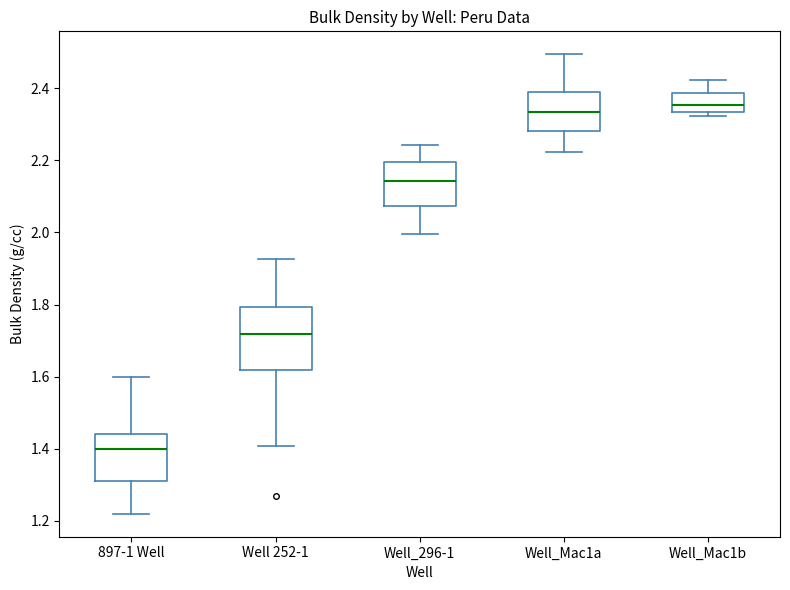

Which box is the tallest, from its lower edge to its upper edge?

Well 252-1